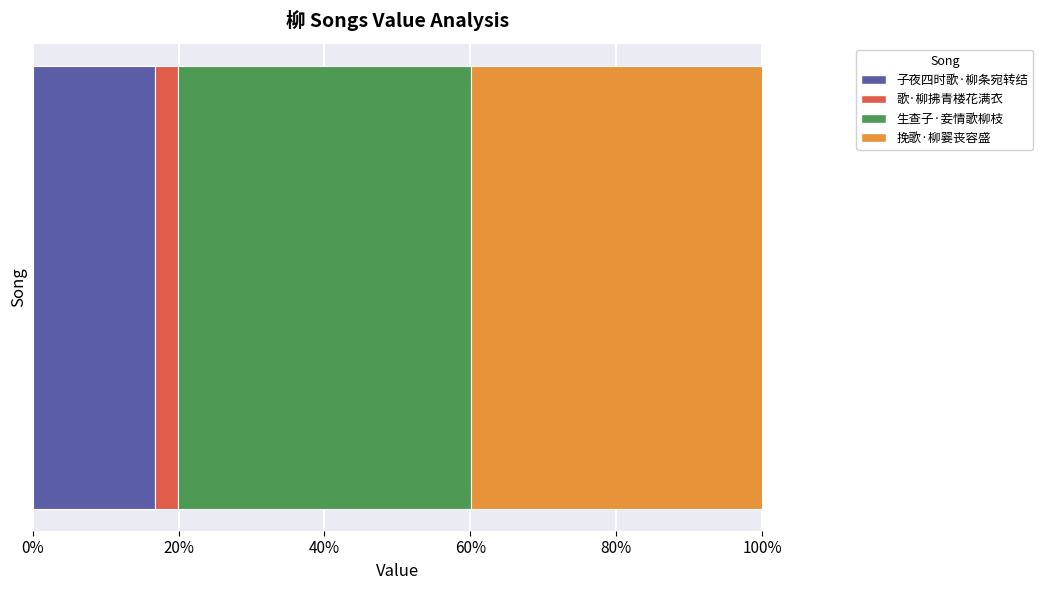

How many categories are shown in the chart?

1